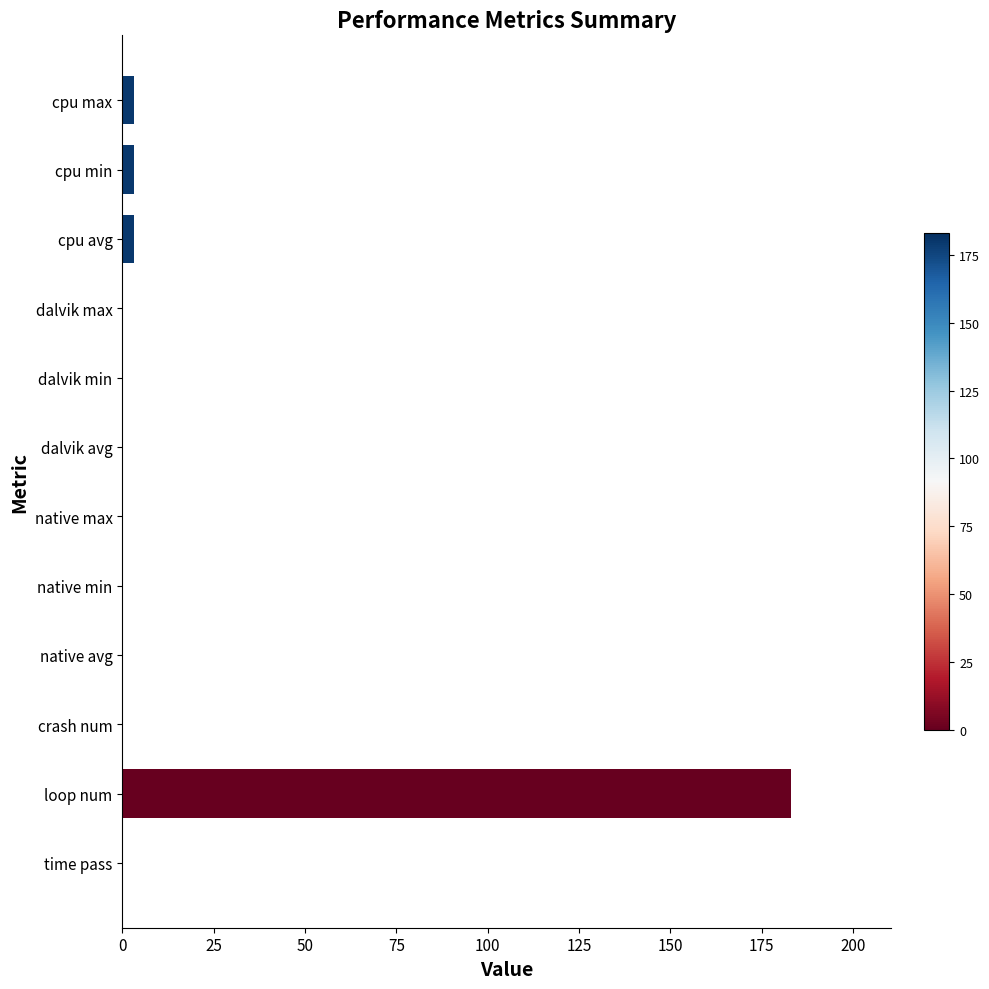

Is it true that the value at loop num is 103.1?

False